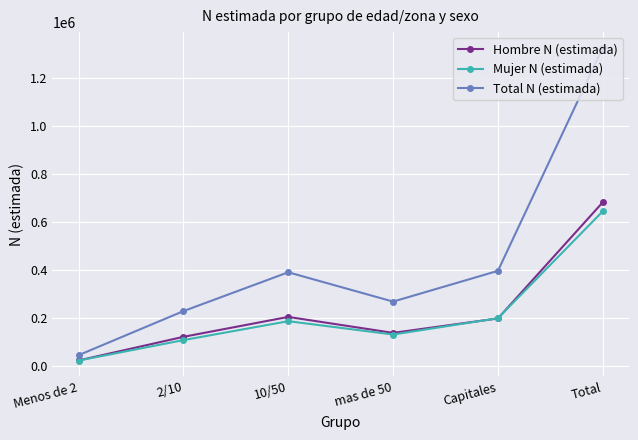

What is the total value across all series at 2/10?

455316